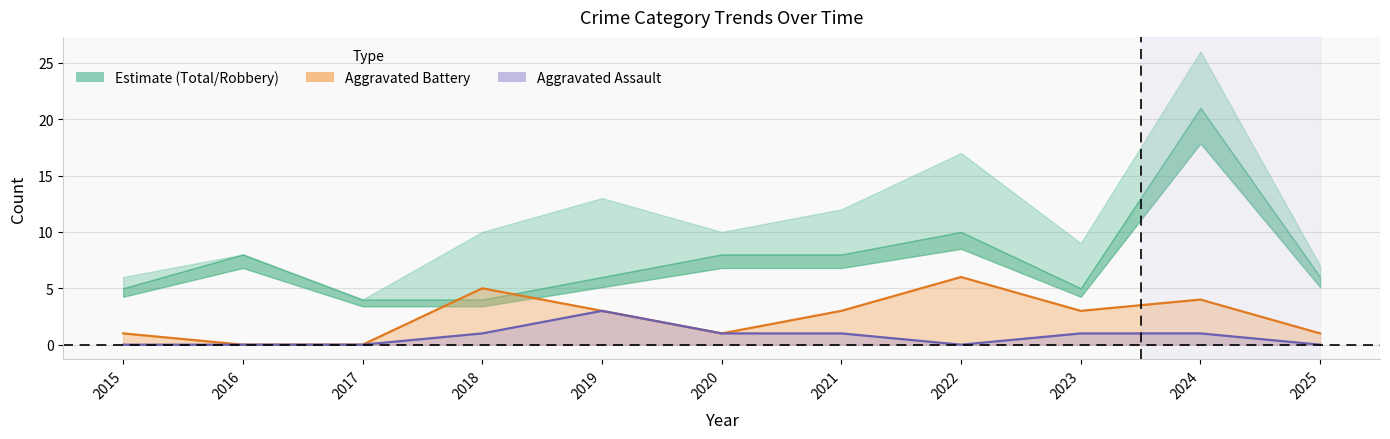

True or false: Aggravated Assault has more than 0 interior local peaks.

True